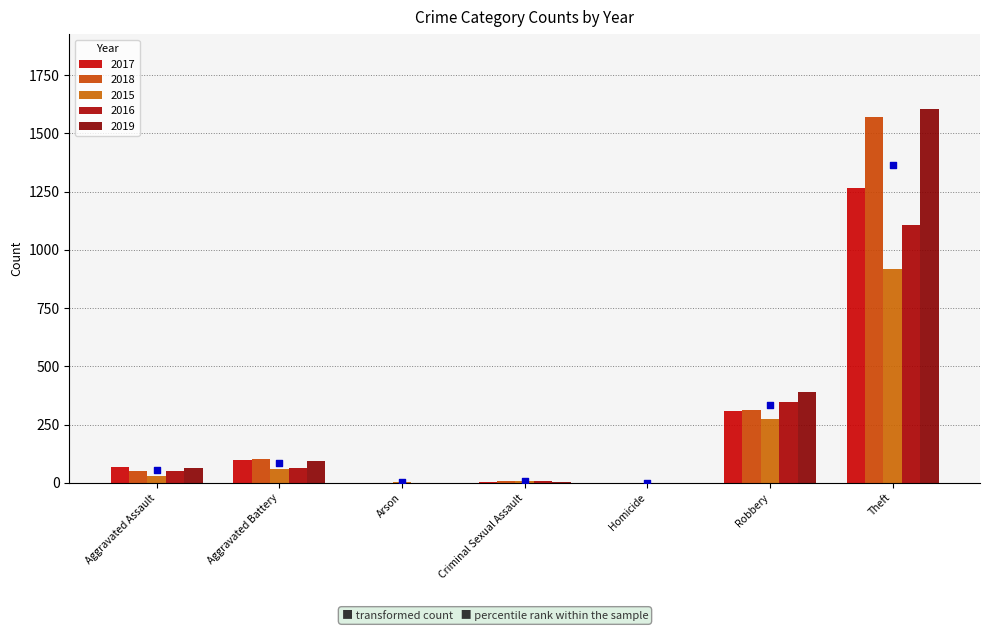

Which series reaches the minimum Y coordinate?

2017